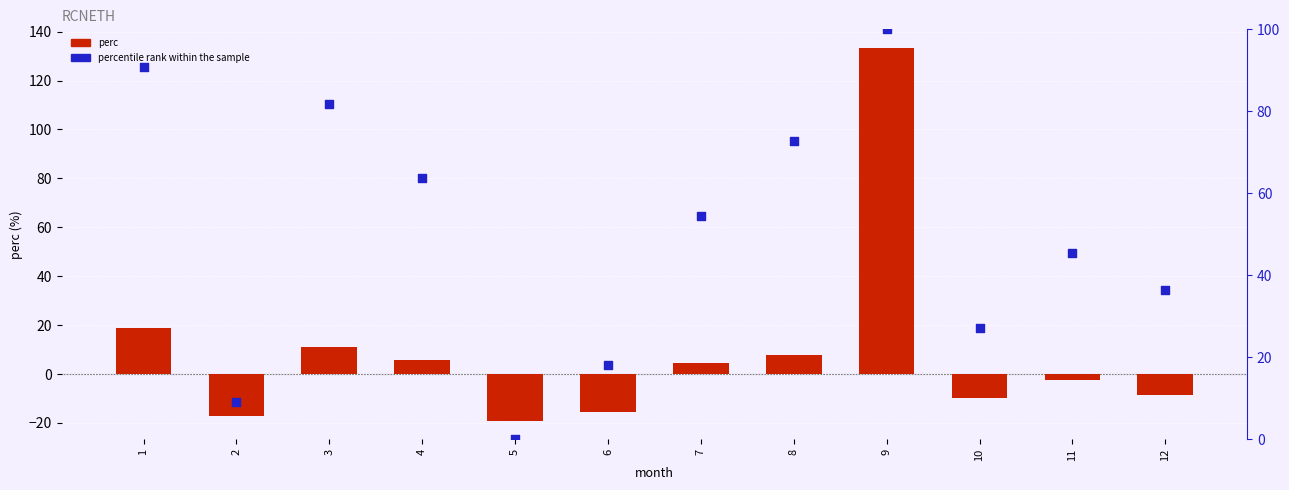

What are all the series names shown in the legend?

perc, percentile rank within the sample